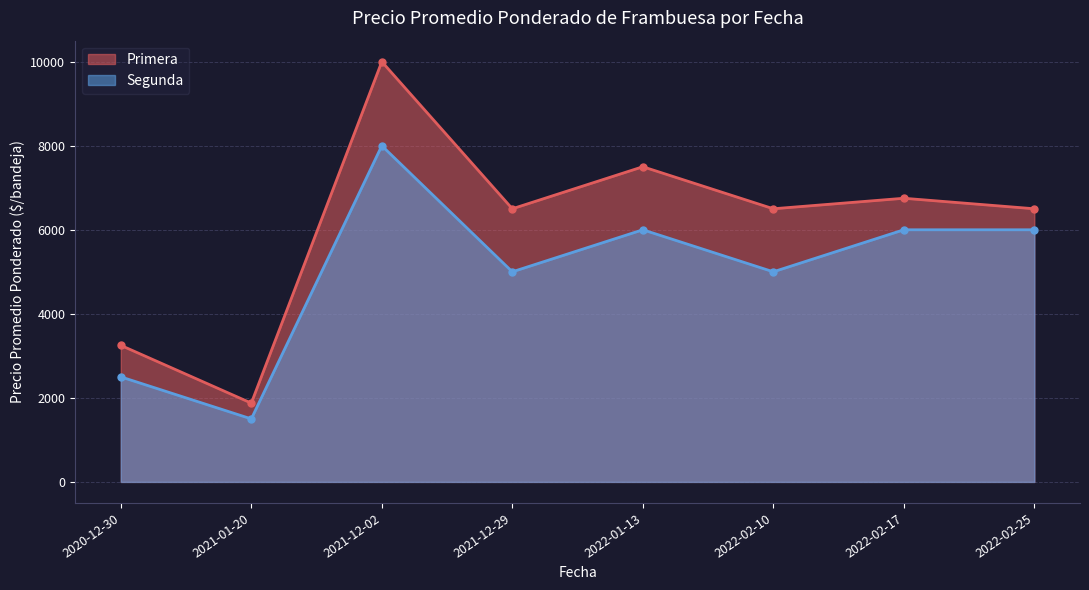

At how many categories does at least one series exceed 5316?

6